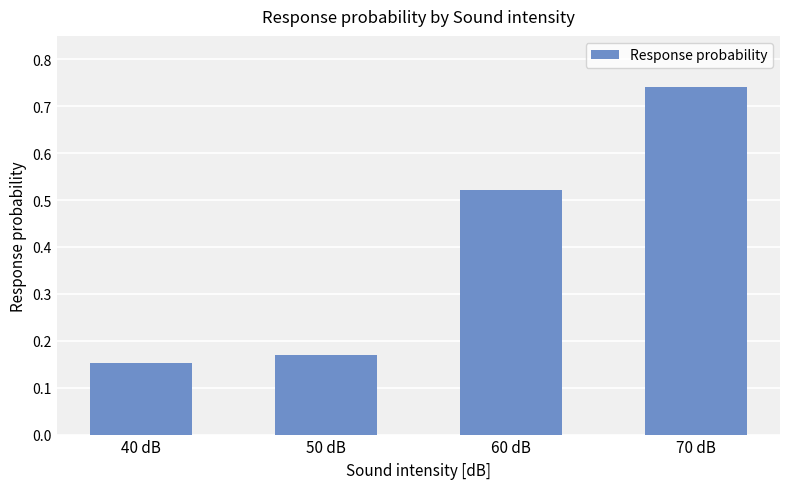

Rank the categories by value from lowest to highest.

40 dB, 50 dB, 60 dB, 70 dB